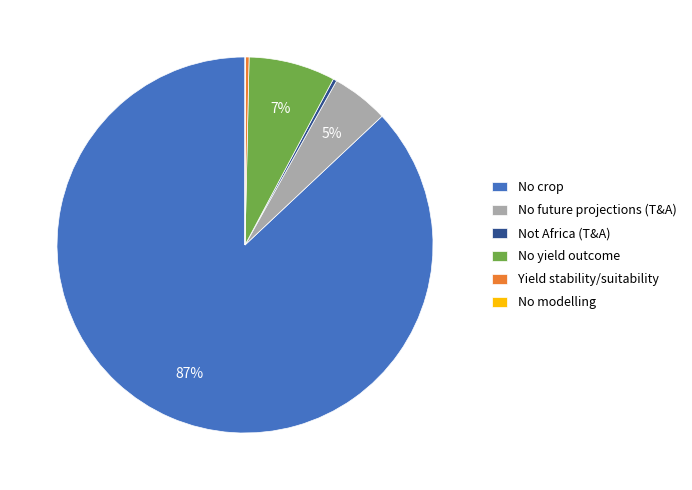

Which has a higher value, No future projections (T&A) or Yield stability/suitability?

No future projections (T&A)